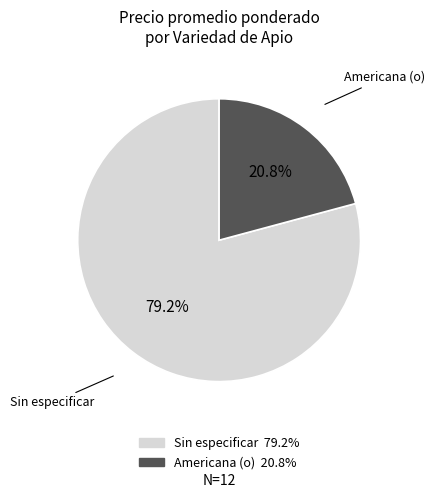

To the nearest percent, what is the average slice percentage?

50%